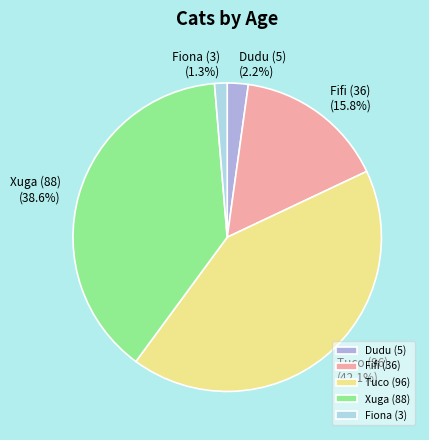

Rank the categories by value from lowest to highest.

Fiona (3), Dudu (5), Fifi (36), Xuga (88), Tuco (96)